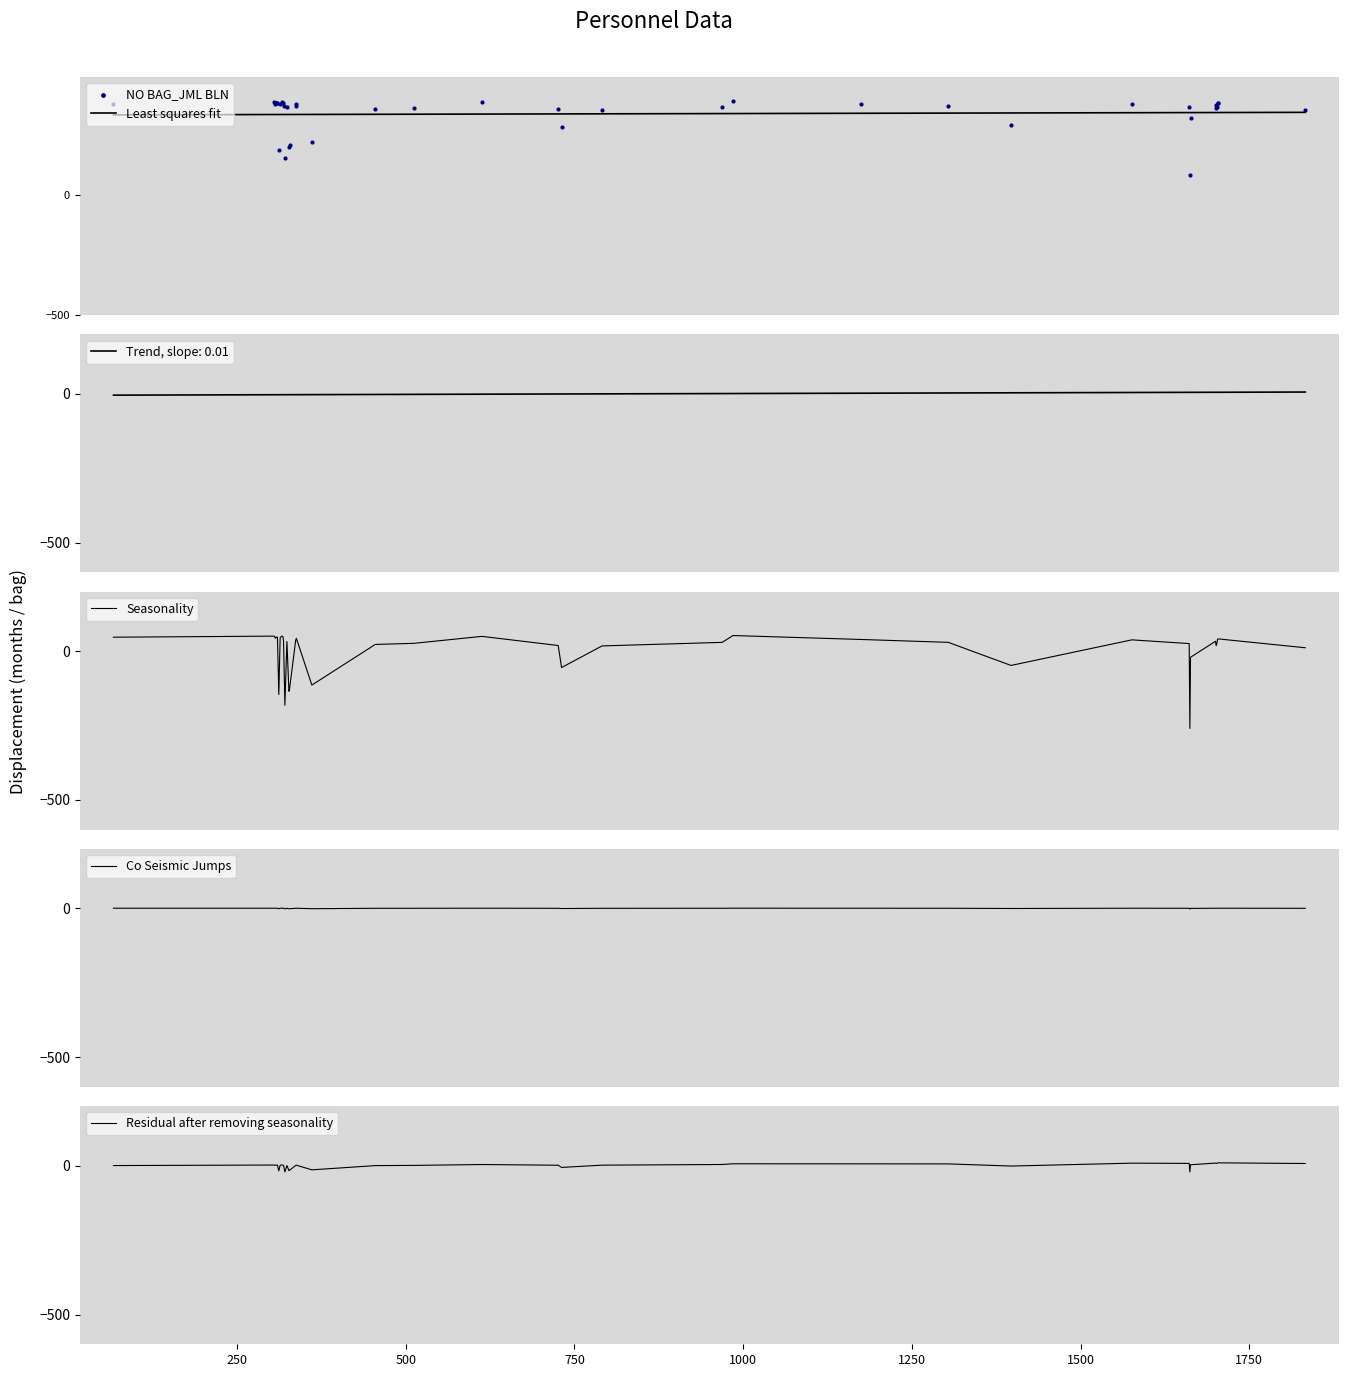

At how many categories does at least one series exceed 265?

39